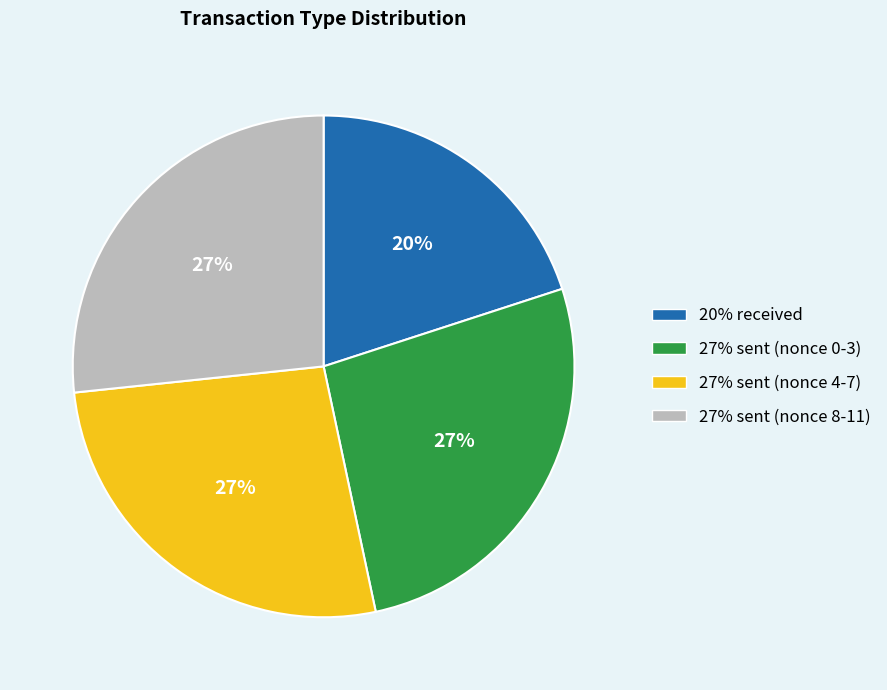

Does any single category account for the majority?

No